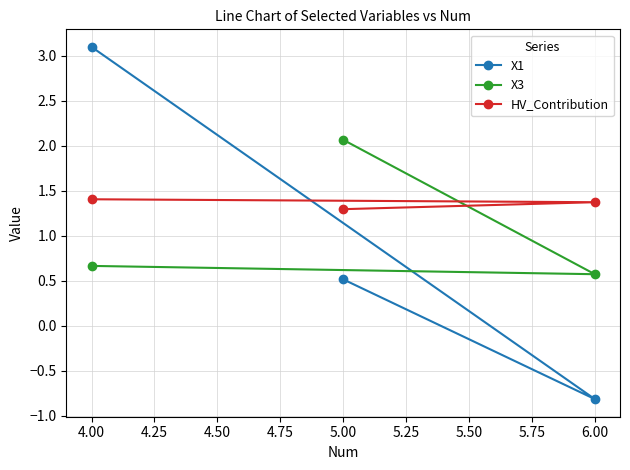

Rank the series at 4.00 from highest to lowest value.

X1, HV_Contribution, X3